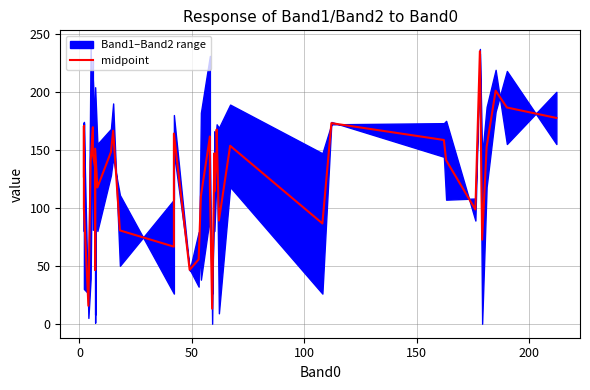

Reading left to right, transcribe all the data shown in this chart.

127.0	170.5	99.0	15.5	140.0	169.5	146.0	134.5	89.0	46.5	151.0	117.5	148.0	166.5	80.5	66.5	164.0	46.5	55.5	110.0	161.5	118.5	13.0	147.0	114.0	150.0	167.5	89.0	153.5	86.5	173.0	158.5	141.0	98.5	235.0	72.5	152.5	201.0	186.5	177.5